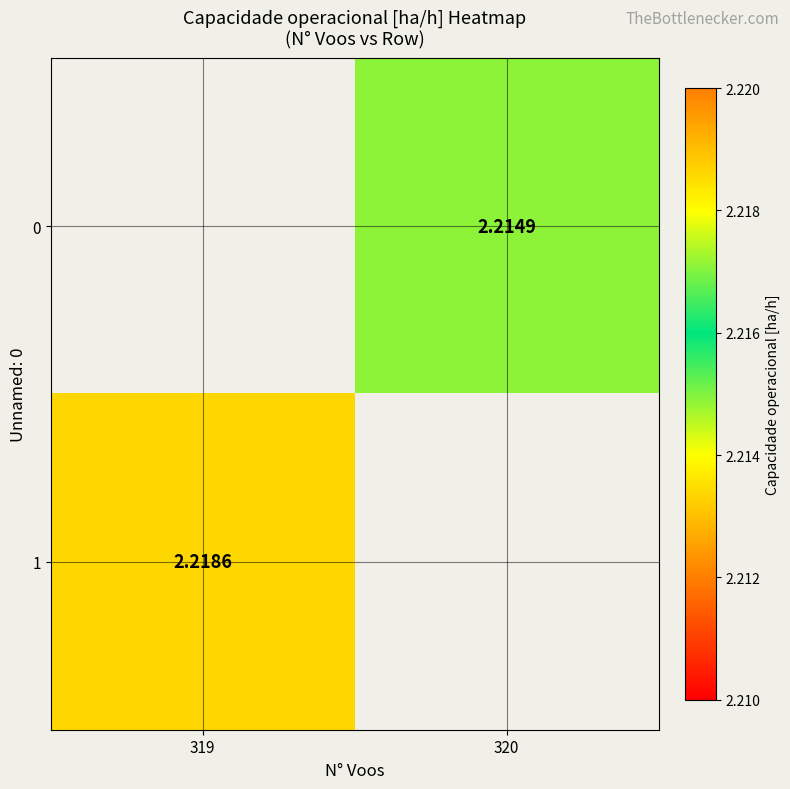

How many values in the 0 series exceed 2?

1